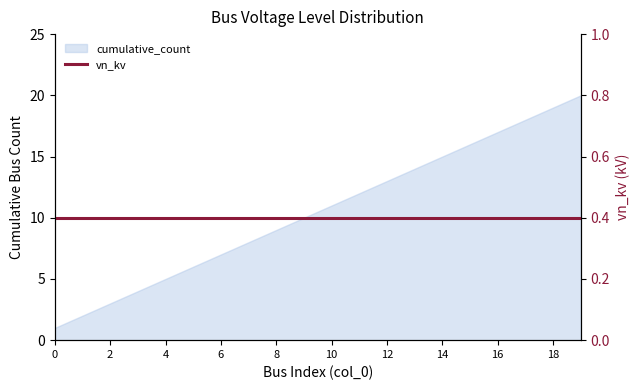

What is the value of the 9th point from the left?

9